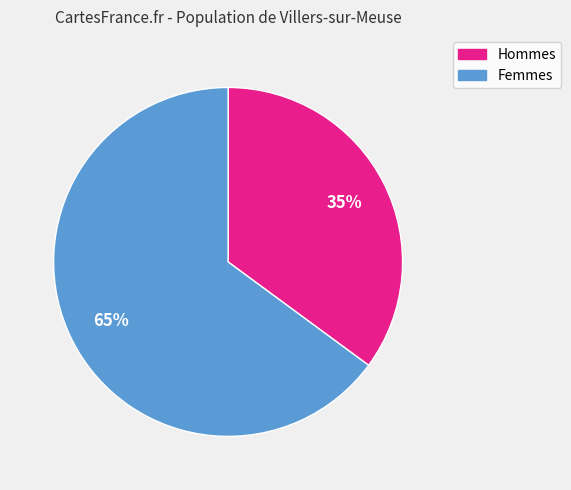

To the nearest percent, what is the difference between the largest and smallest slice percentages?

30%